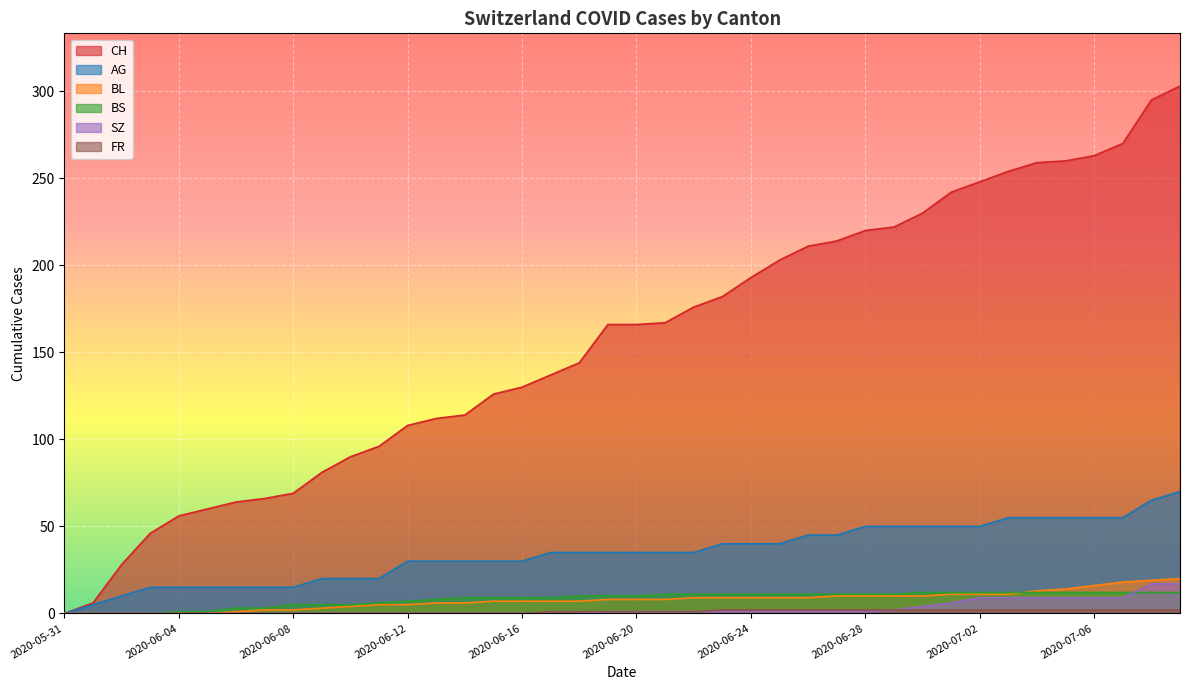

Which series has the largest range (max minus min)?

CH